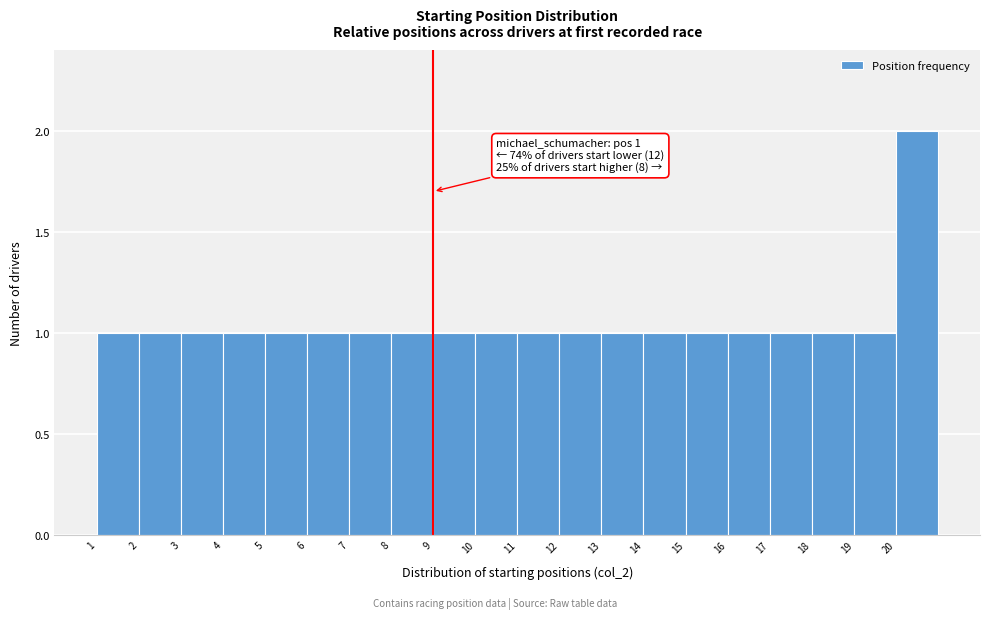

Which range on the x-axis has the tallest bar?

20 to 21